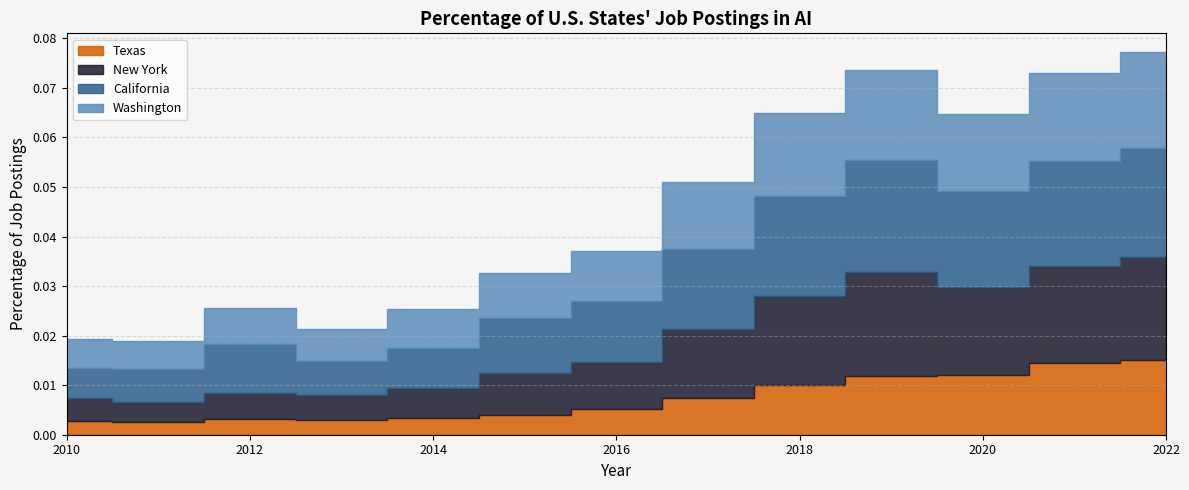

Does the chart have visible grid lines?

Yes